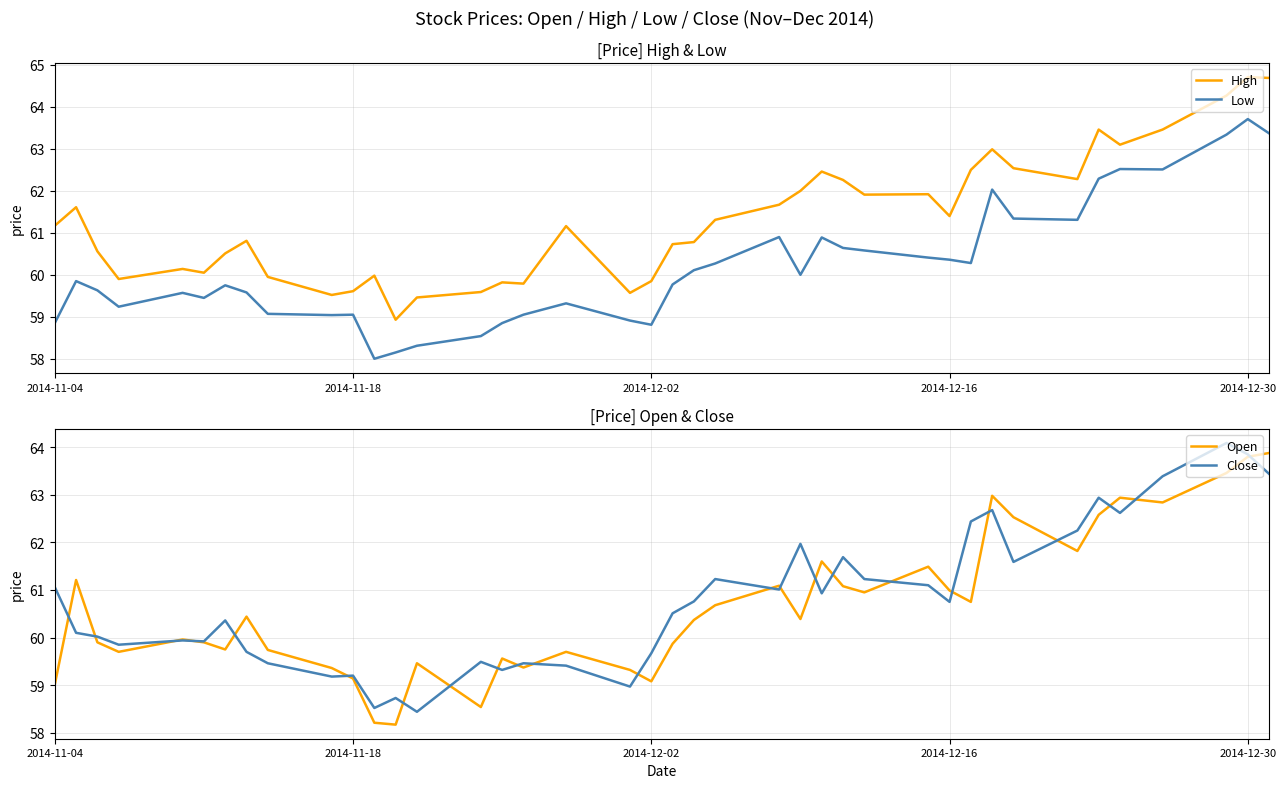

Which series has the largest range (max minus min)?

High